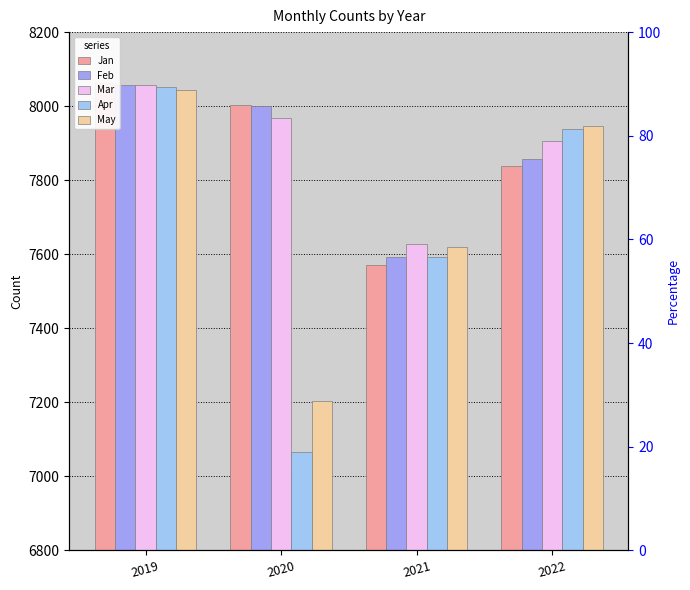

Count the Jan values in the range 7838 to 8063.

3